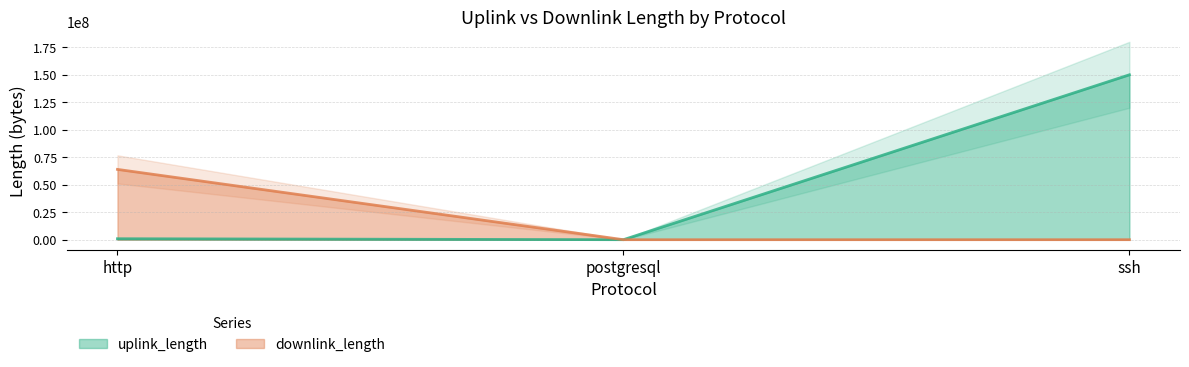

How many series are shown in this chart?

2